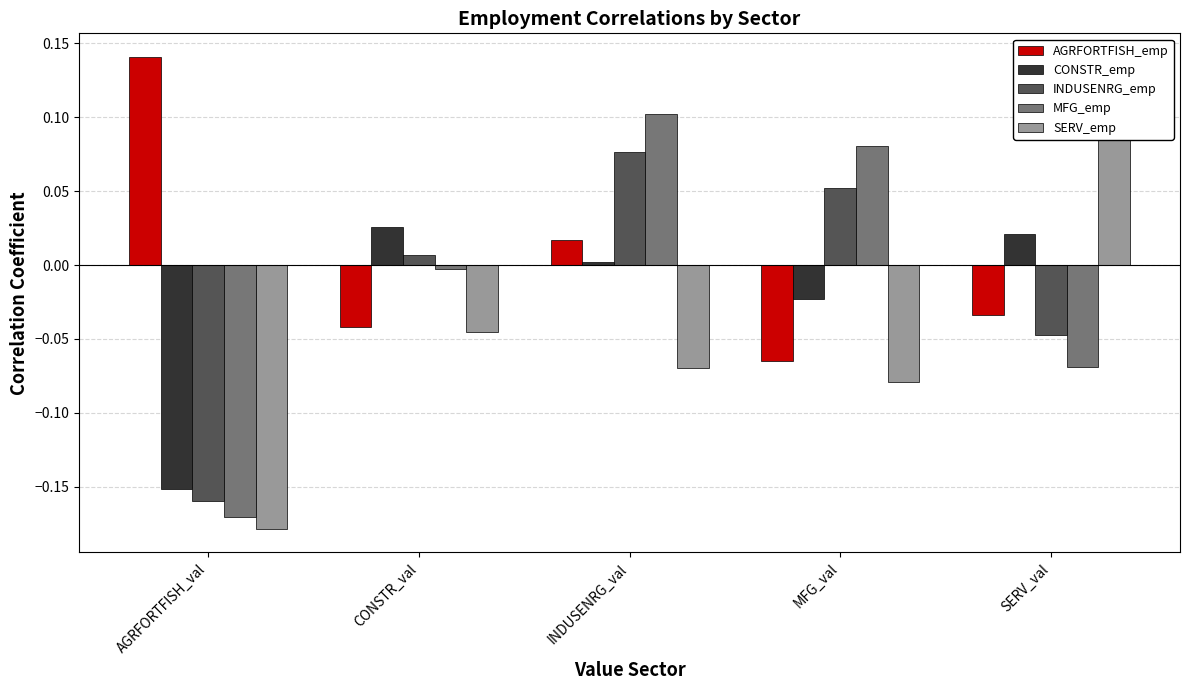

Reading left to right, what are all the values shown in this chart?

AGRFORTFISH_emp: 0.1	-0.0	0.0	-0.1	-0.0
CONSTR_emp: -0.2	0.0	0.0	-0.0	0.0
INDUSENRG_emp: -0.2	0.0	0.1	0.1	-0.0
MFG_emp: -0.2	-0.0	0.1	0.1	-0.1
SERV_emp: -0.2	-0.0	-0.1	-0.1	0.1